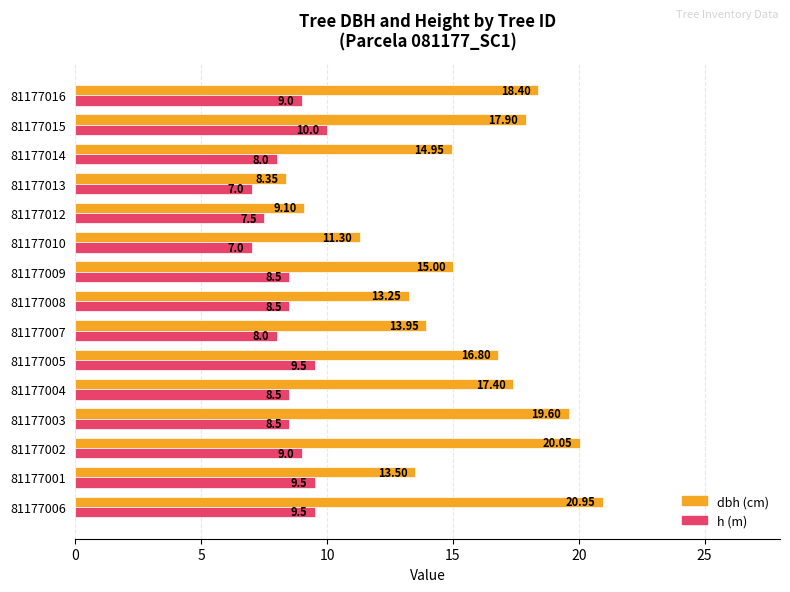

What is the difference between the highest and lowest values at 81177015?

7.9